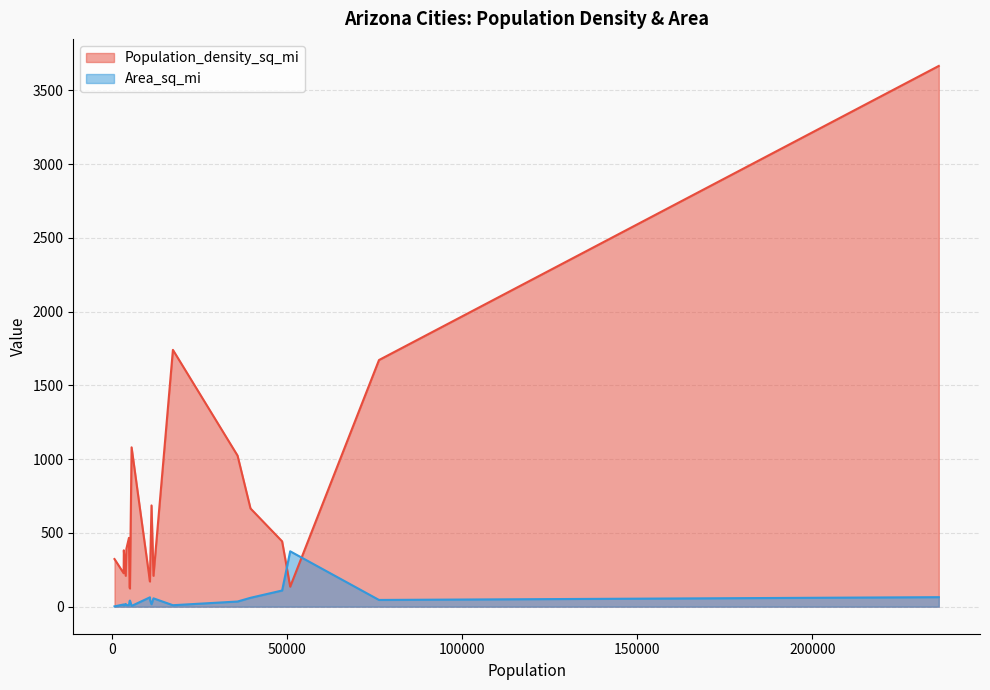

Reading right to left, list all the values displayed in this chart.

Population_density_sq_mi: Duncan=323.0	Douglas=1741.0	Dewey-Humboldt=209.5	Cottonwood=686.5	Coolidge=209.3	Colorado City=466.5	Clifton=226.7	Clarkdale=393.1	Chino Valley=170.7	Chandler=3665.8	Cave Creek=132.3	Casa Grande=442.9	Carefree=382.2	Camp Verde=252.0	Bullhead City=665.9	Buckeye=135.6	Bisbee=1080.3	Benson=123.3	Avondale=1672.0	Apache Junction=1024.2
Area_sq_mi: Duncan=2.2	Douglas=10.0	Dewey-Humboldt=18.6	Cottonwood=16.4	Coolidge=56.6	Colorado City=10.3	Clifton=15.0	Clarkdale=10.6	Chino Valley=63.4	Chandler=64.5	Cave Creek=37.9	Casa Grande=109.7	Carefree=8.8	Camp Verde=43.1	Bullhead City=60.2	Buckeye=375.4	Bisbee=5.2	Benson=41.5	Avondale=45.6	Apache Junction=35.0